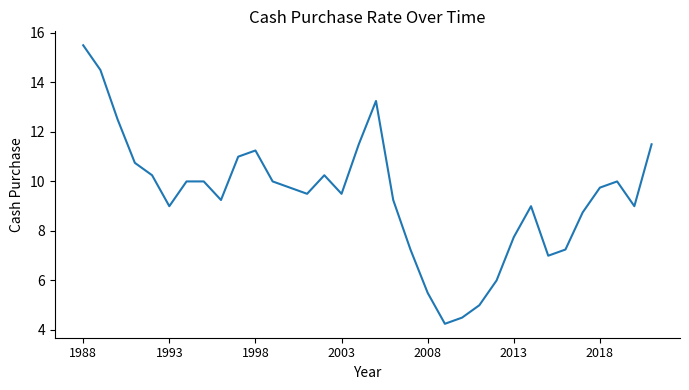

What is the maximum value shown in the chart?

15.5